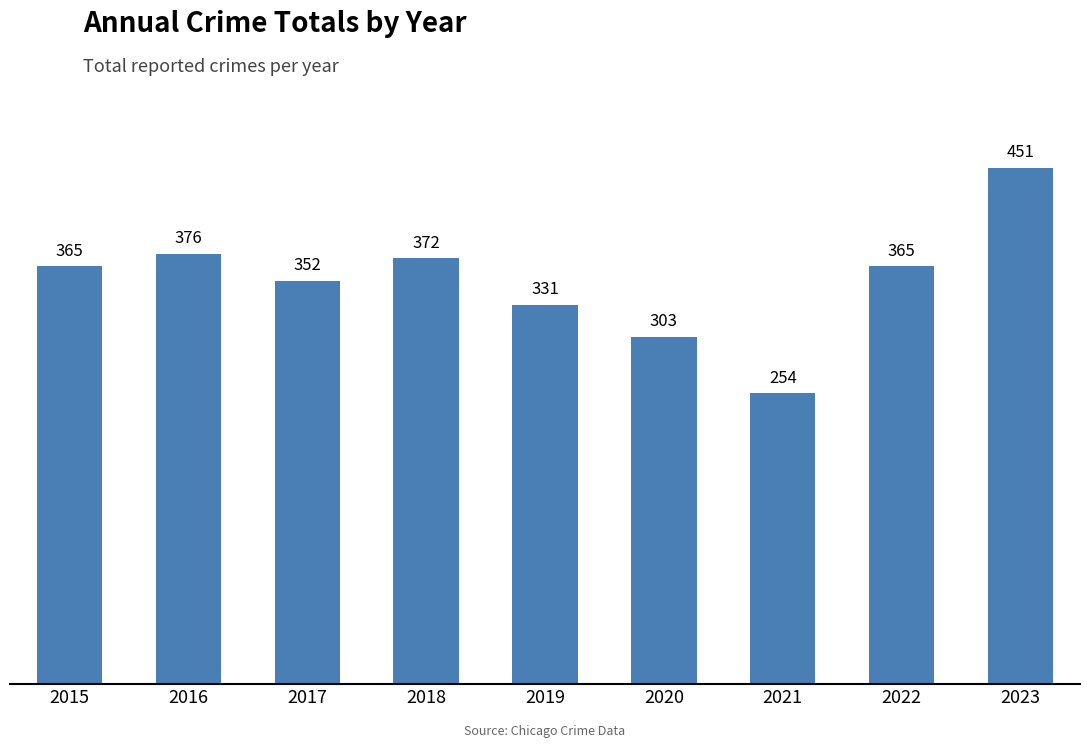

True or false: the data shows 56 at 2021.

False